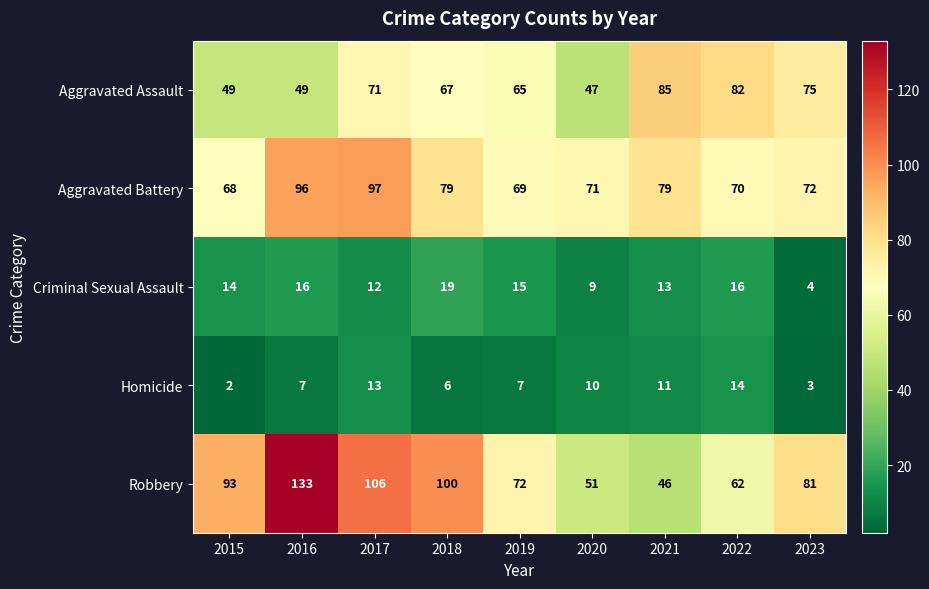

At which category does the chart reach its minimum across all series?

2015